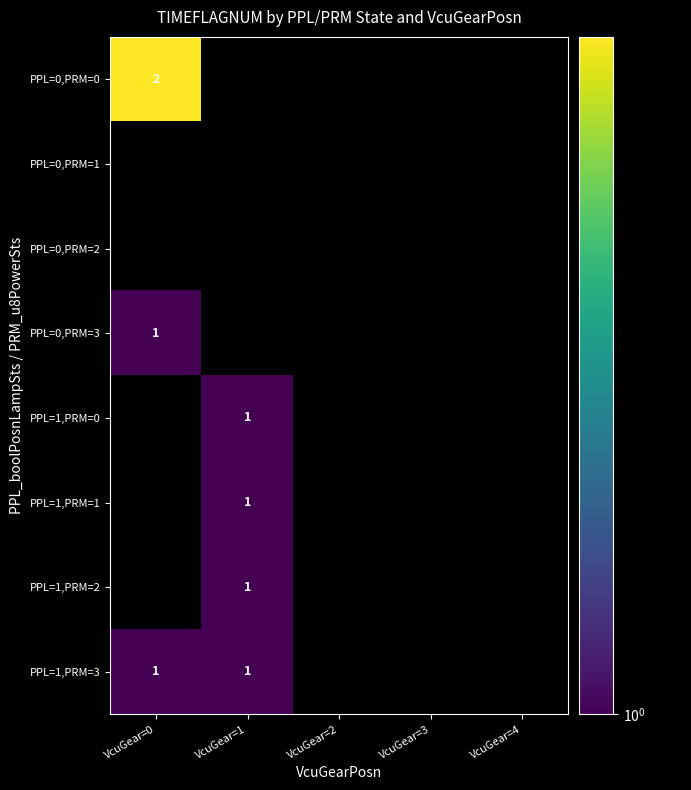

The value of PPL=1,PRM=3 at VcuGear=0 is 0. True or false?

False